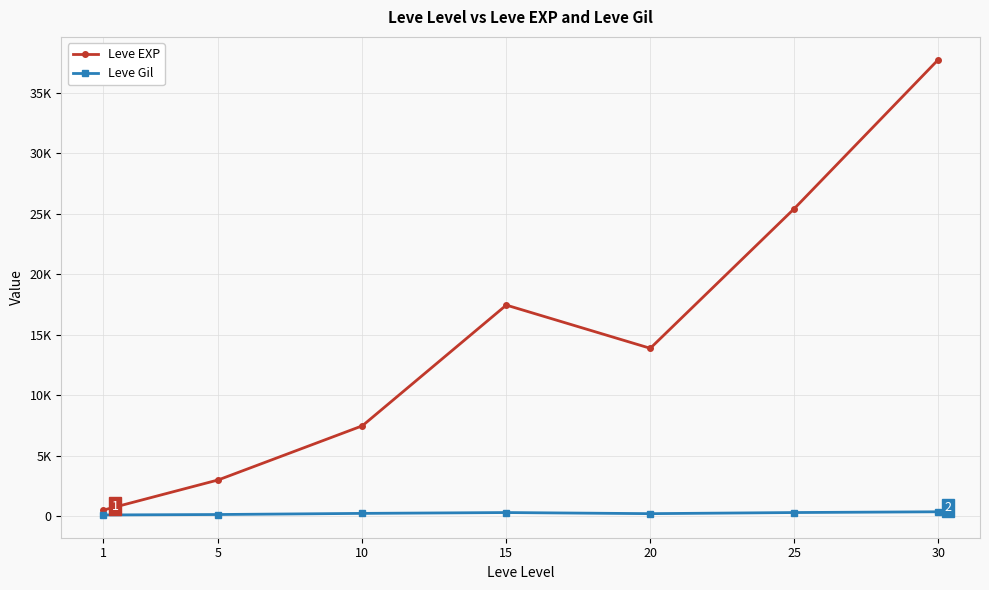

Is this an area chart (filled region under the line)?

No